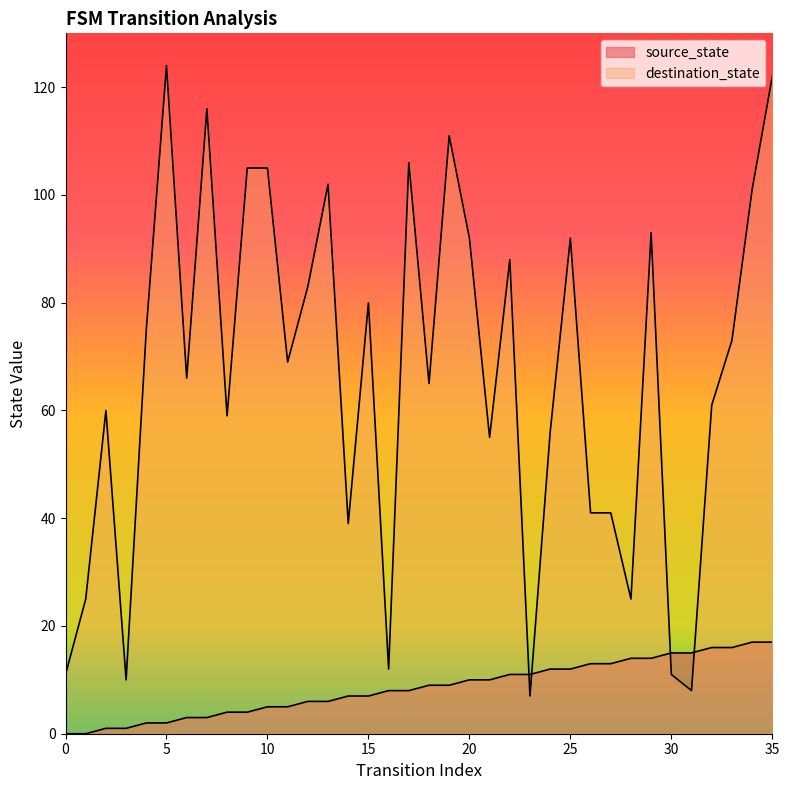

What value does the source_state series have at 8?

4